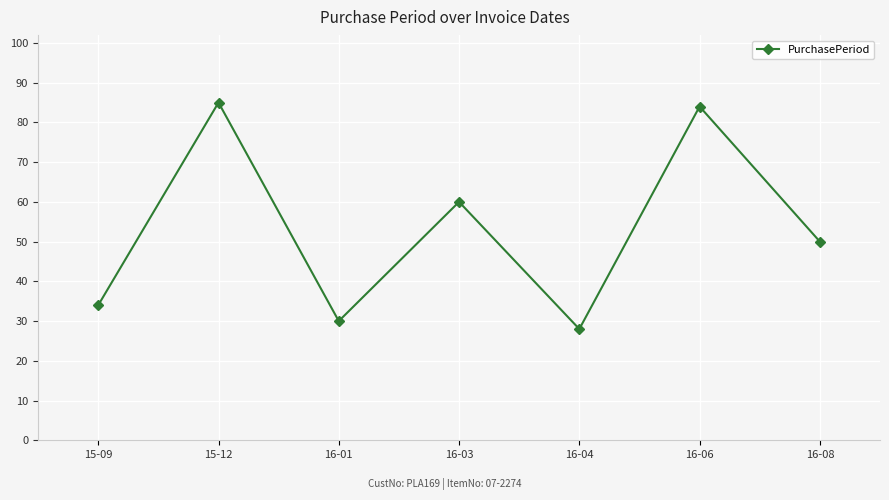

What is the label of the 2nd point from the left?

15-12